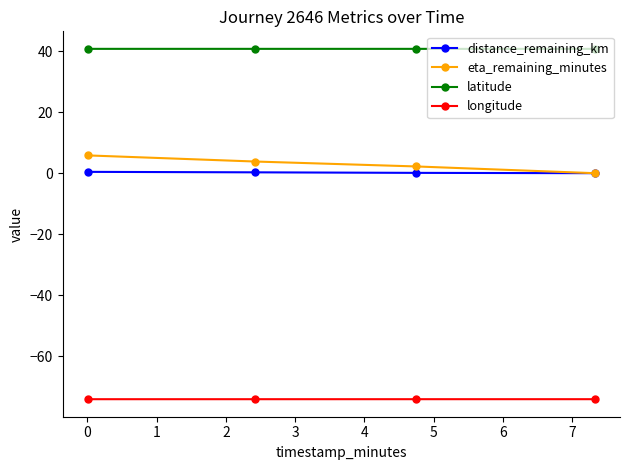

True or false: latitude and longitude cross at least once.

False